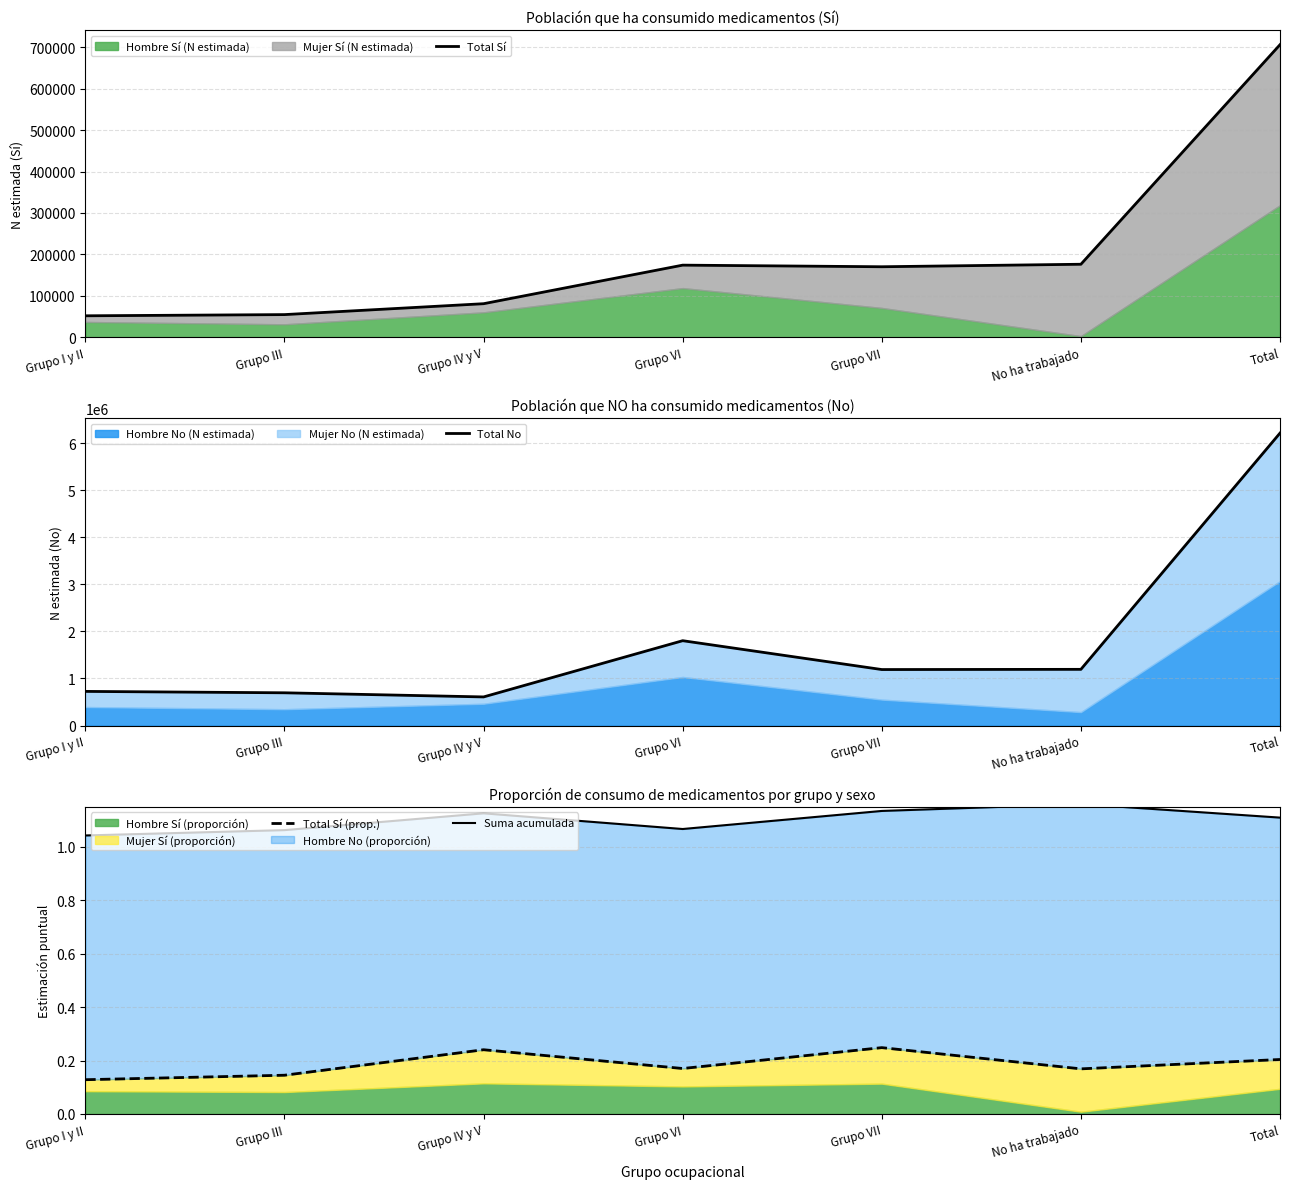

What is the value of the Suma acumulada point at the 7th from the left?

1.1